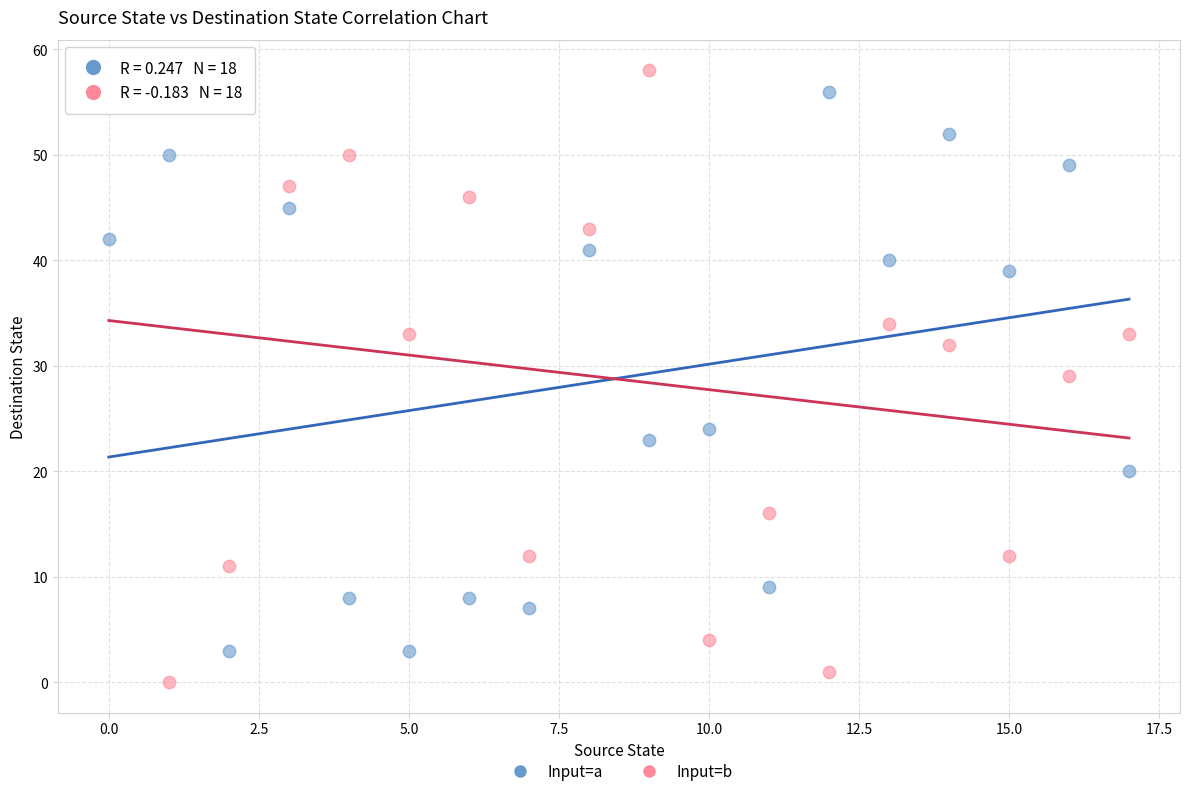

Which series reaches the minimum Y coordinate?

Input=b